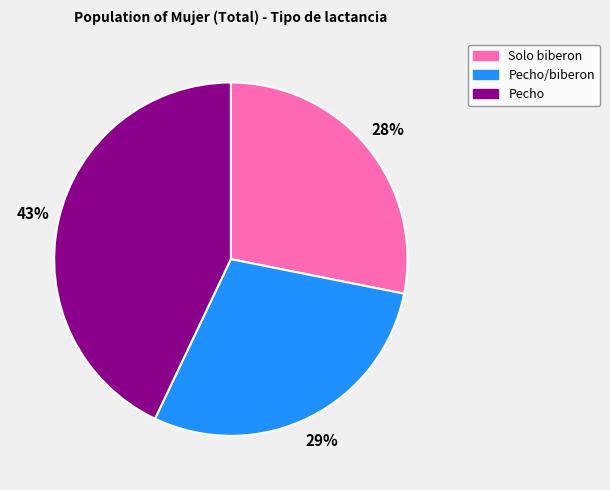

To the nearest percent, what is the average slice percentage?

33%